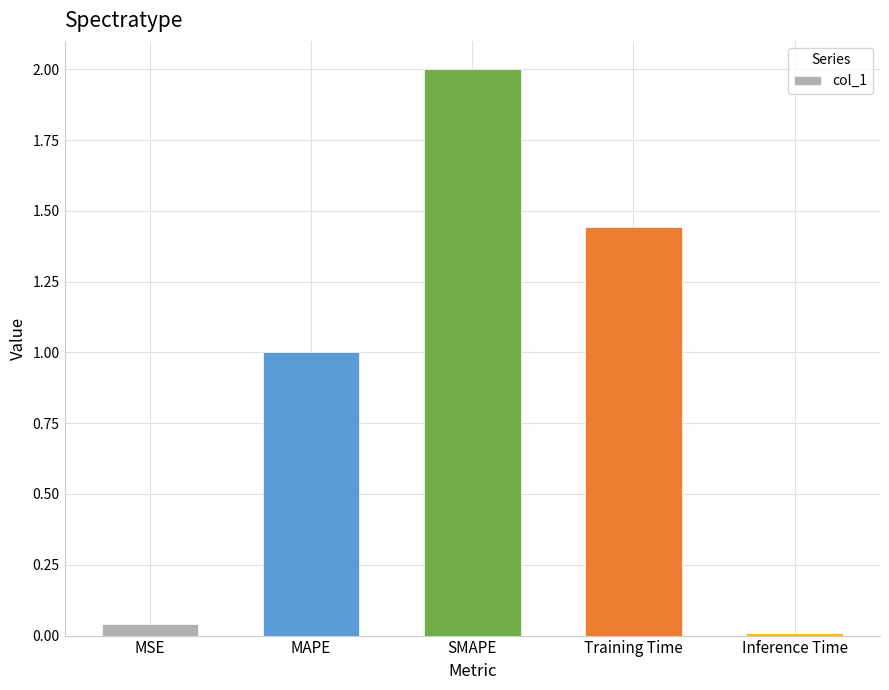

Read the value at SMAPE.

2.0